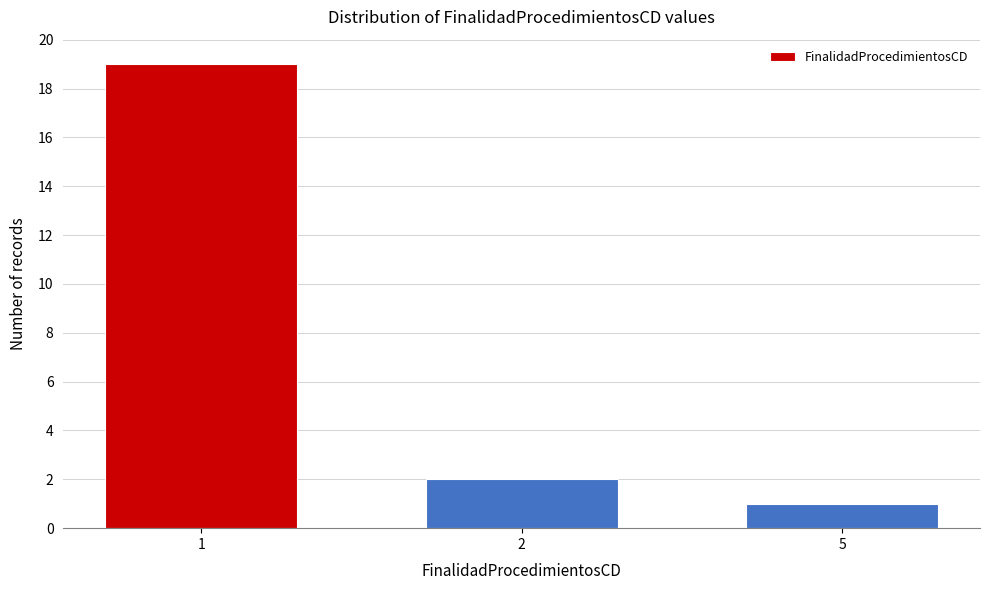

Reading left to right, list all the values displayed in this chart.

19	2	1